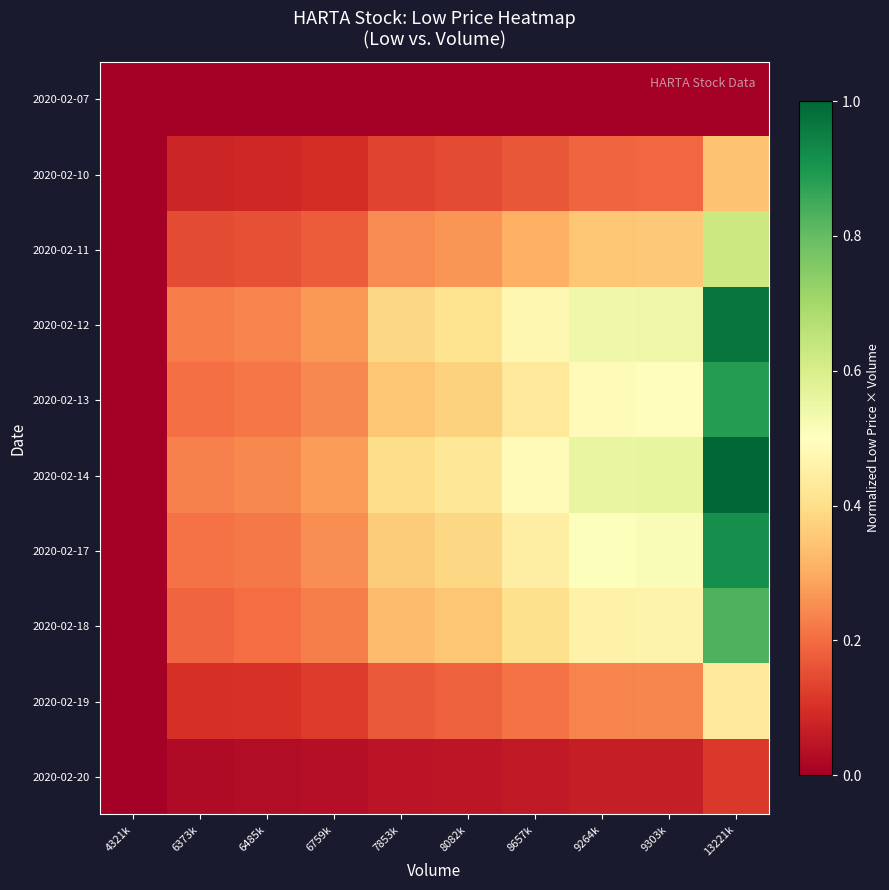

Reading left to right, list all the values displayed in this chart.

2020-02-07: 4321k=0.0	6373k=0.0	6485k=0.0	6759k=0.0	7853k=0.0	8082k=0.0	8657k=0.0	9264k=0.0	9303k=0.0	13221k=0.0
2020-02-10: 4321k=0.0	6373k=0.1	6485k=0.1	6759k=0.1	7853k=0.1	8082k=0.1	8657k=0.2	9264k=0.2	9303k=0.2	13221k=0.3
2020-02-11: 4321k=0.0	6373k=0.1	6485k=0.2	6759k=0.2	7853k=0.2	8082k=0.3	8657k=0.3	9264k=0.3	9303k=0.4	13221k=0.6
2020-02-12: 4321k=0.0	6373k=0.2	6485k=0.2	6759k=0.3	7853k=0.4	8082k=0.4	8657k=0.5	9264k=0.5	9303k=0.5	13221k=1.0
2020-02-13: 4321k=0.0	6373k=0.2	6485k=0.2	6759k=0.2	7853k=0.4	8082k=0.4	8657k=0.4	9264k=0.5	9303k=0.5	13221k=0.9
2020-02-14: 4321k=0.0	6373k=0.2	6485k=0.2	6759k=0.3	7853k=0.4	8082k=0.4	8657k=0.5	9264k=0.6	9303k=0.6	13221k=1.0
2020-02-17: 4321k=0.0	6373k=0.2	6485k=0.2	6759k=0.3	7853k=0.4	8082k=0.4	8657k=0.4	9264k=0.5	9303k=0.5	13221k=0.9
2020-02-18: 4321k=0.0	6373k=0.2	6485k=0.2	6759k=0.2	7853k=0.3	8082k=0.4	8657k=0.4	9264k=0.5	9303k=0.5	13221k=0.8
2020-02-19: 4321k=0.0	6373k=0.1	6485k=0.1	6759k=0.1	7853k=0.2	8082k=0.2	8657k=0.2	9264k=0.2	9303k=0.2	13221k=0.4
2020-02-20: 4321k=0.0	6373k=0.0	6485k=0.0	6759k=0.0	7853k=0.0	8082k=0.0	8657k=0.1	9264k=0.1	9303k=0.1	13221k=0.1